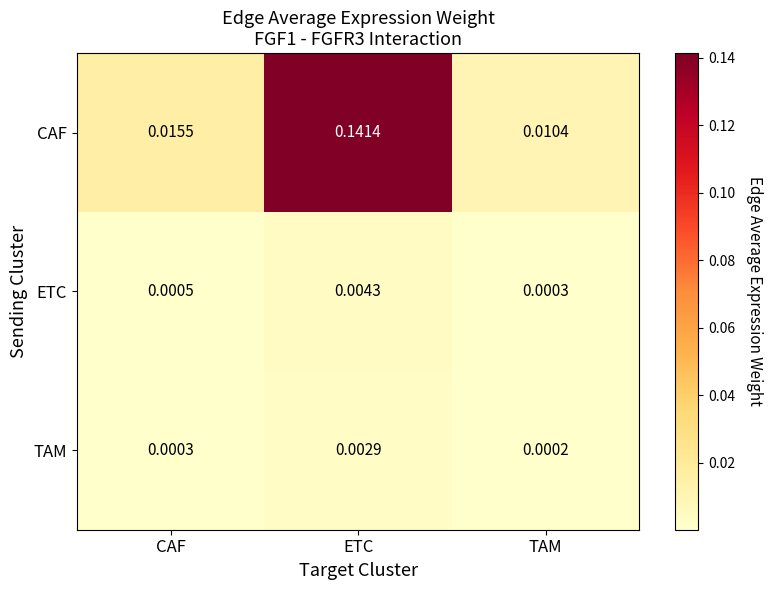

Which series has the largest total across all categories?

CAF